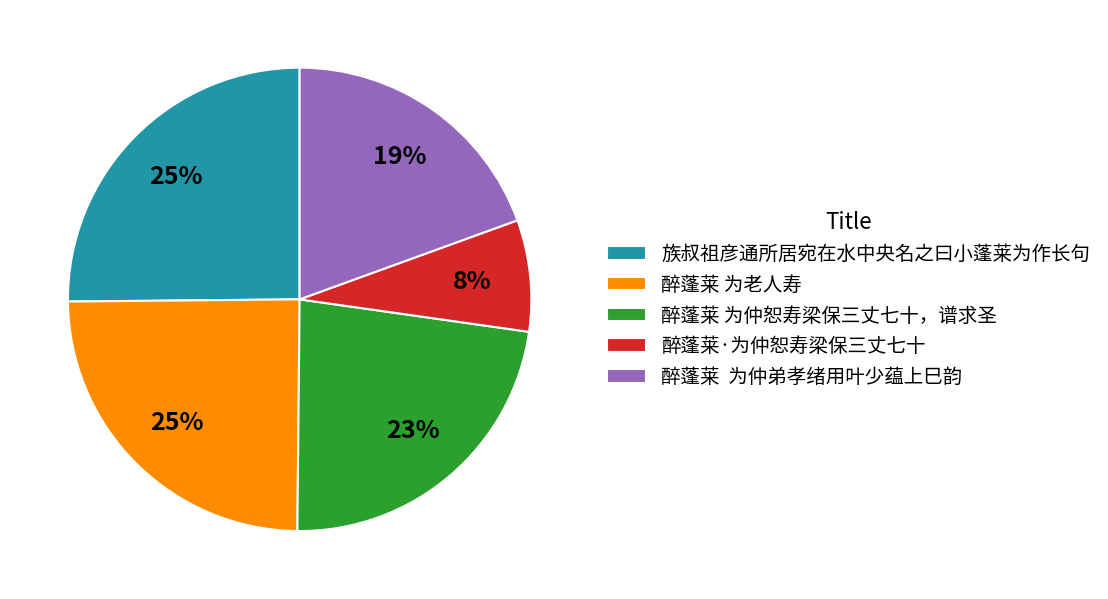

How many segments does this pie chart have?

5